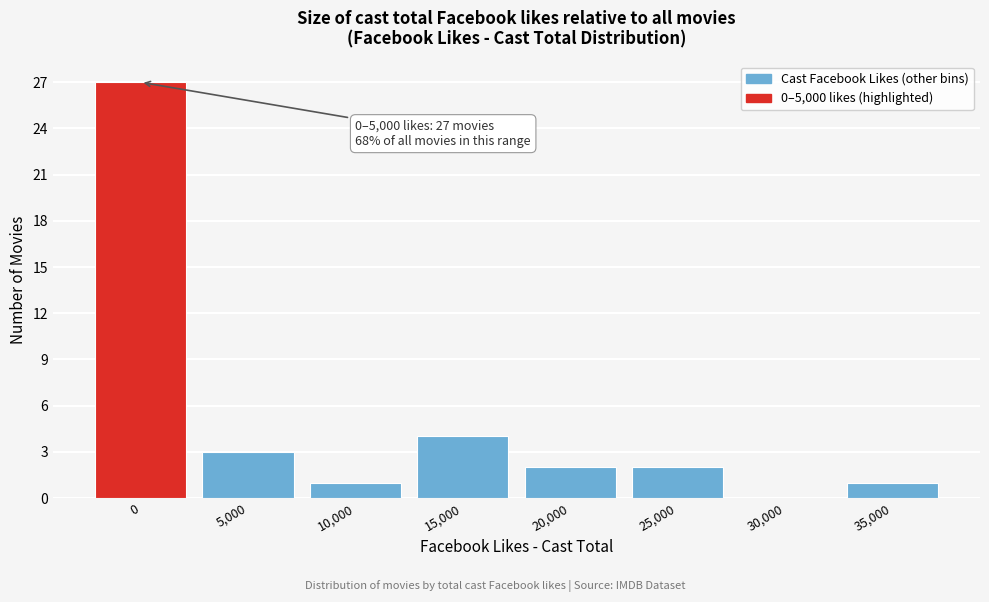

Reading left to right, transcribe all the data shown in this chart.

0=27	5,000=3	10,000=1	15,000=4	20,000=2	25,000=2	30,000=0	35,000=1